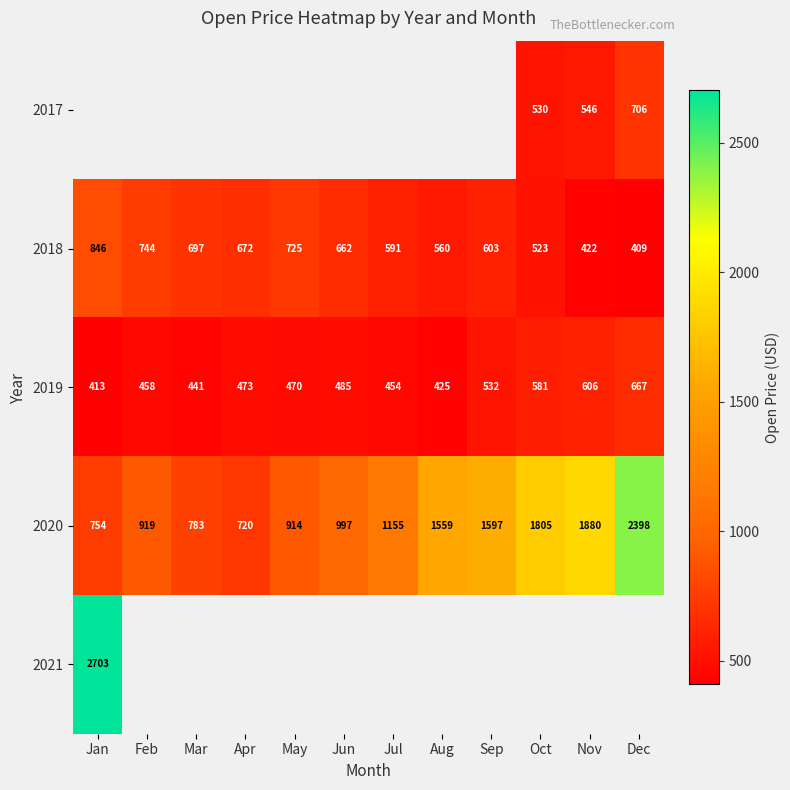

Where does the 2018 series first go above 662?

Jan